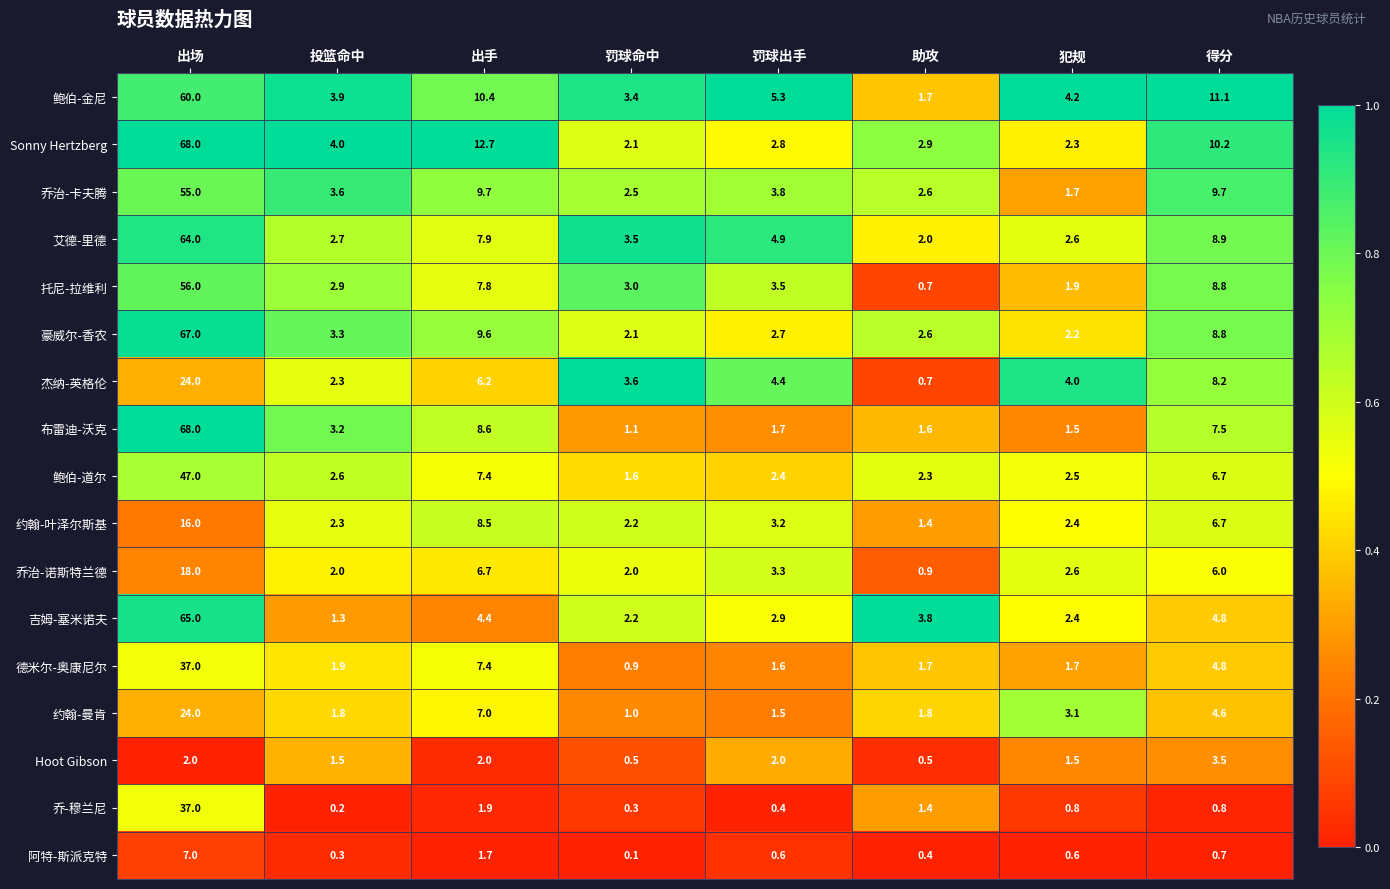

Is the value of 吉姆-塞米诺夫 at 助攻 greater than the value of 乔治-卡夫腾 at 得分?

No